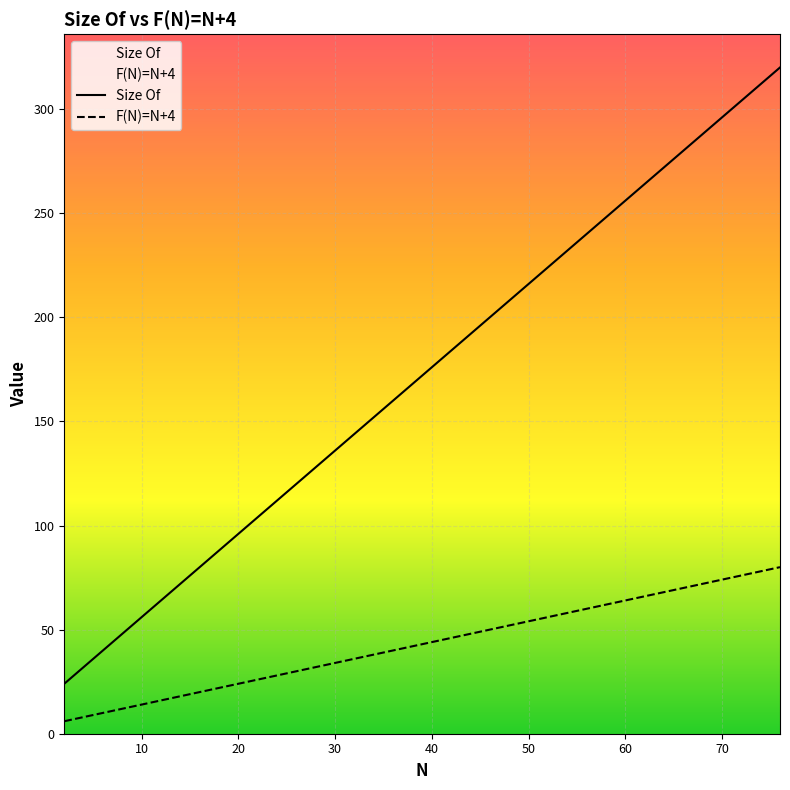

True or false: F(N)=N+4 and Size Of intersect in this chart.

False